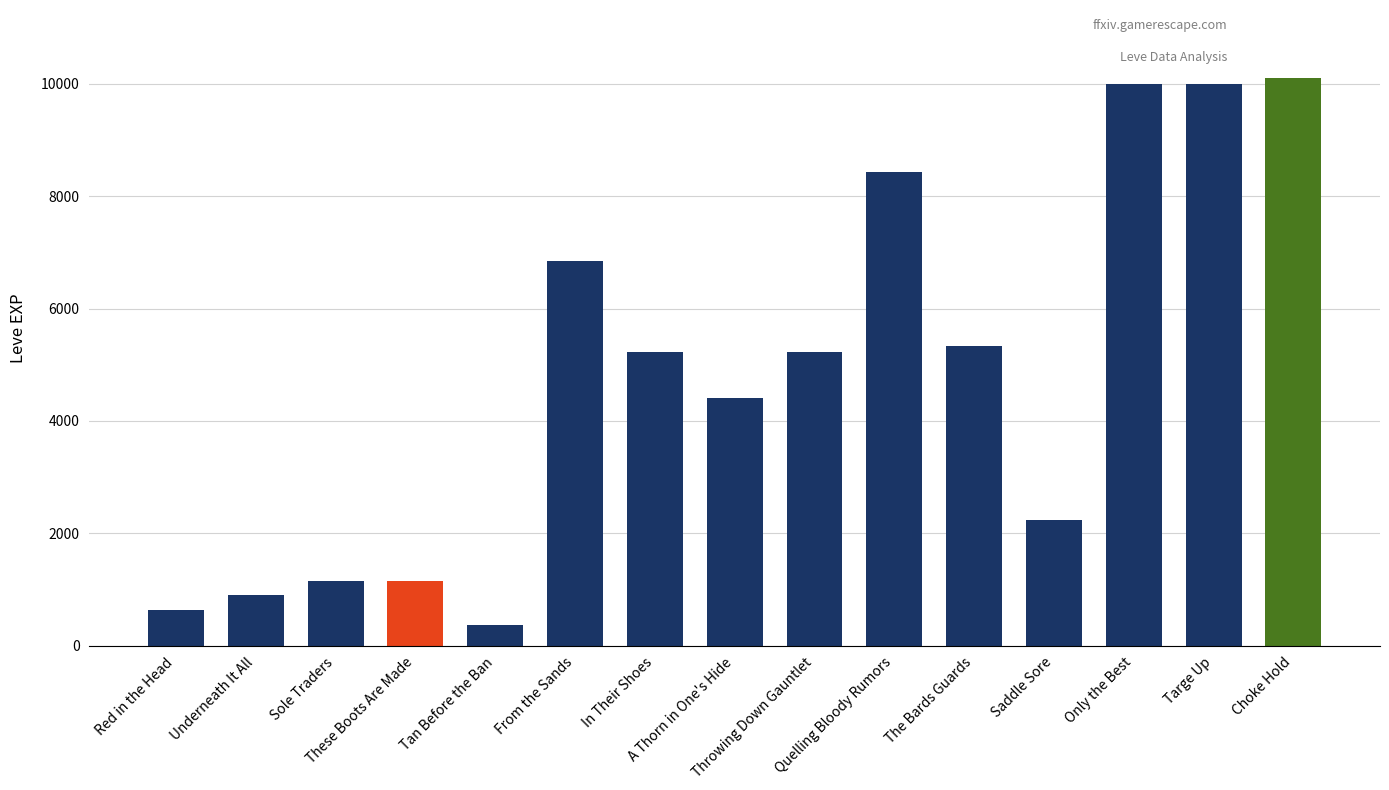

What is the greatest value displayed?

10100